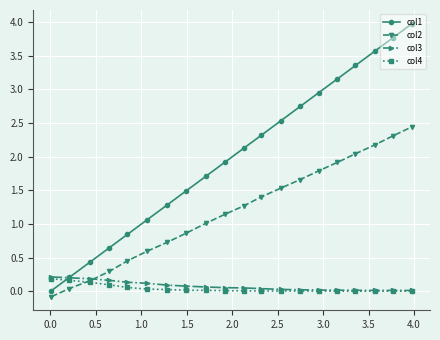

True or false: col4 has more than 0 points higher than both neighbors.

True